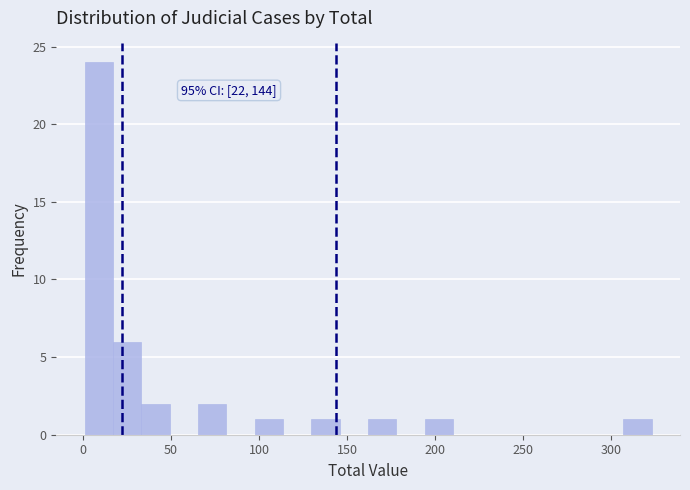

Read against the x-axis, roughly where is the centre of the tallest bar?

10